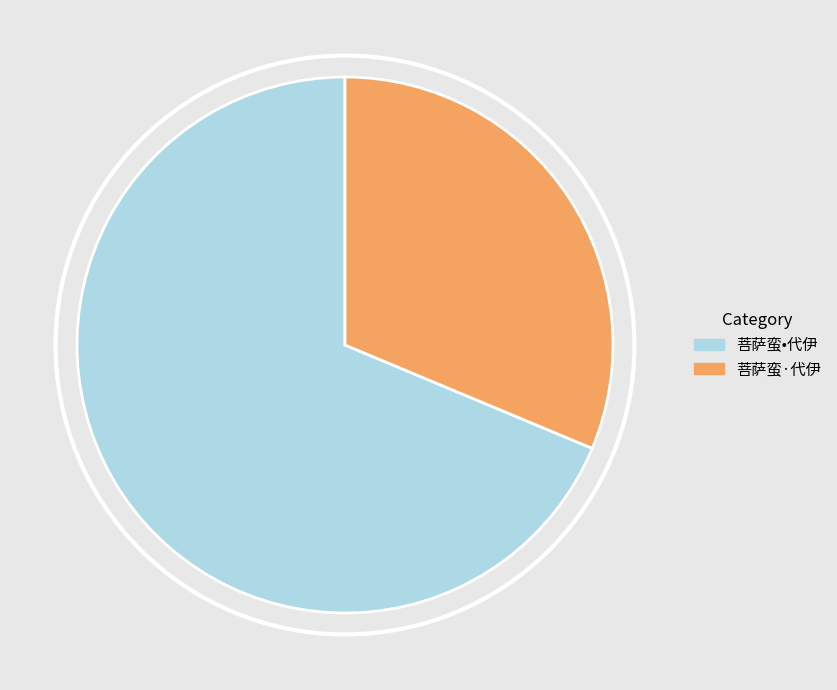

How many segments does this pie chart have?

2